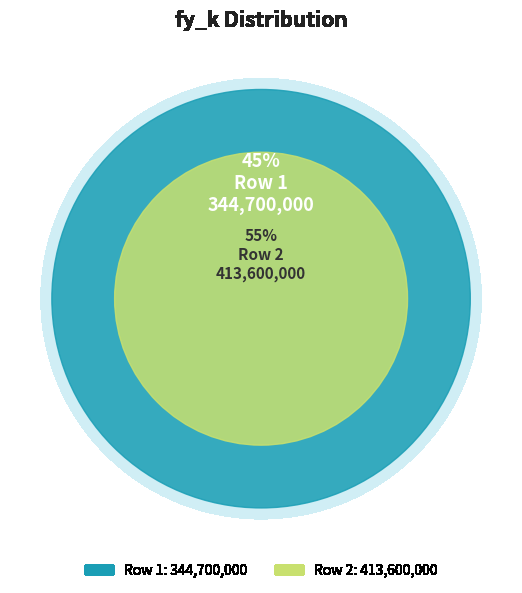

To the nearest percent, what percentage of the pie is 1?

45%